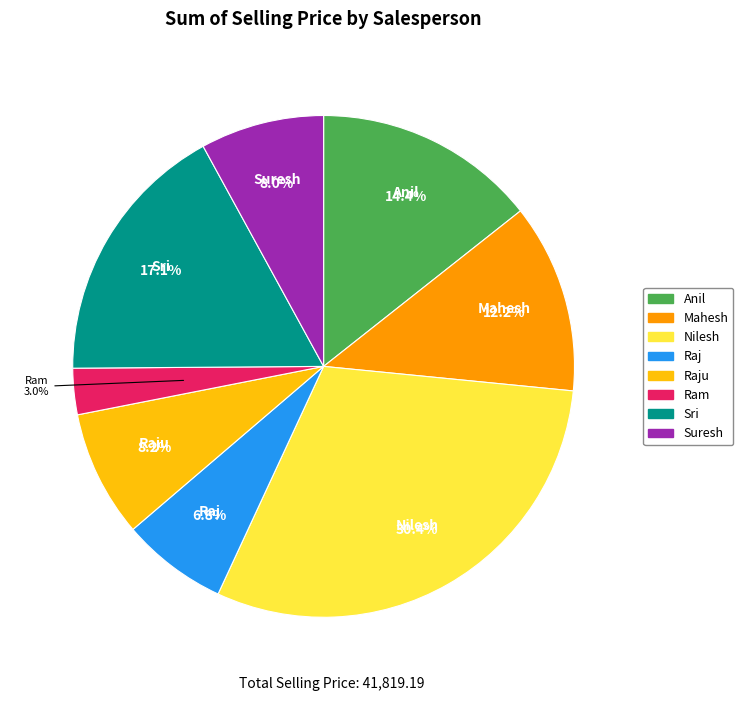

What is the ratio of the value at Mahesh to the value at Suresh?

1.5